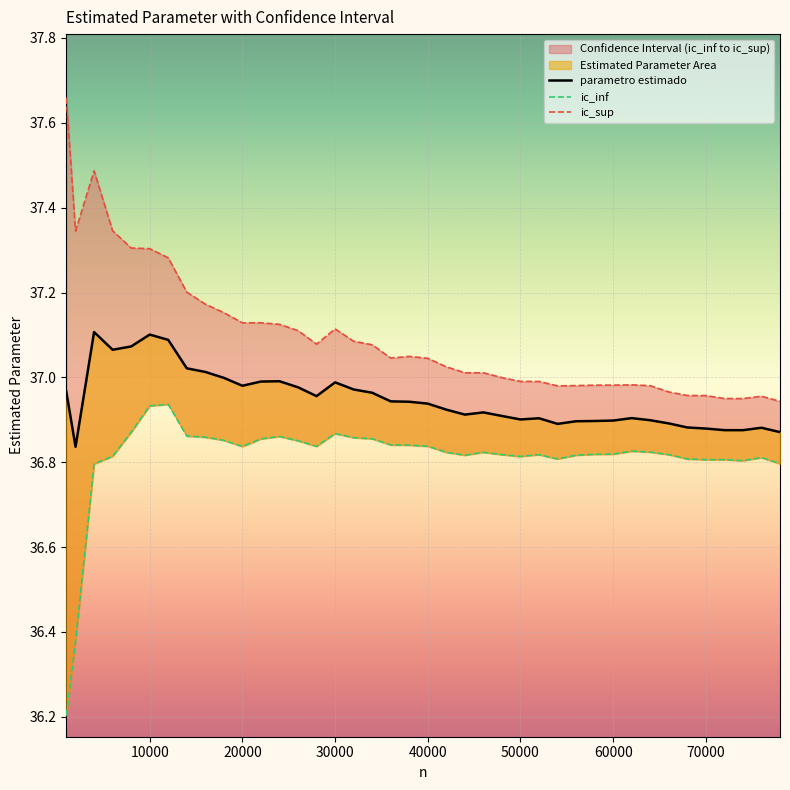

Rank the series by their average value, from lowest to highest.

ic_inf, parametro estimado, ic_sup